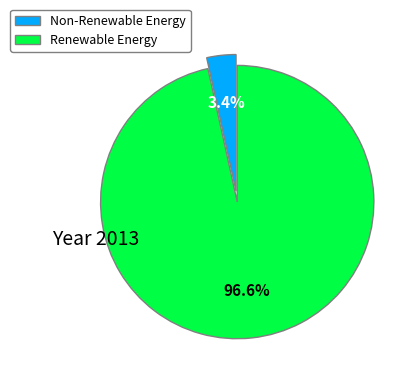

What portion of the pie excludes Renewable Energy?

3.4%